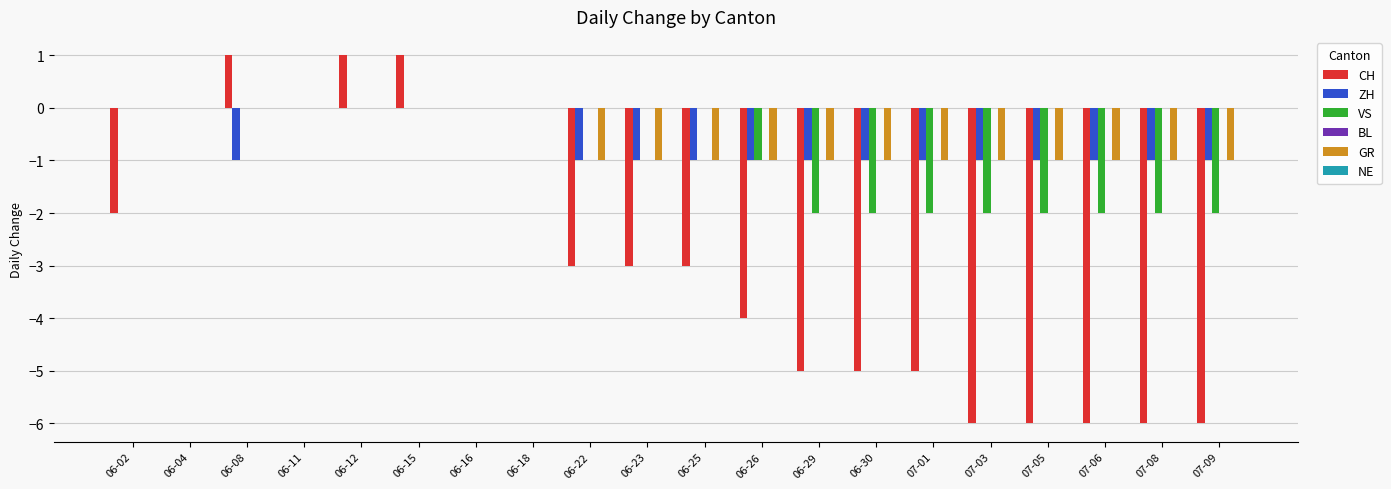

Read the VS value at 07-08.

-2